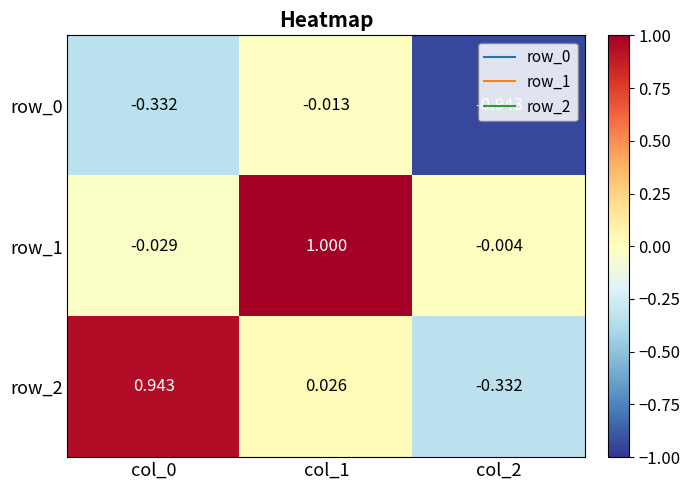

The value of row_2 at col_2 is -0.1. True or false?

False